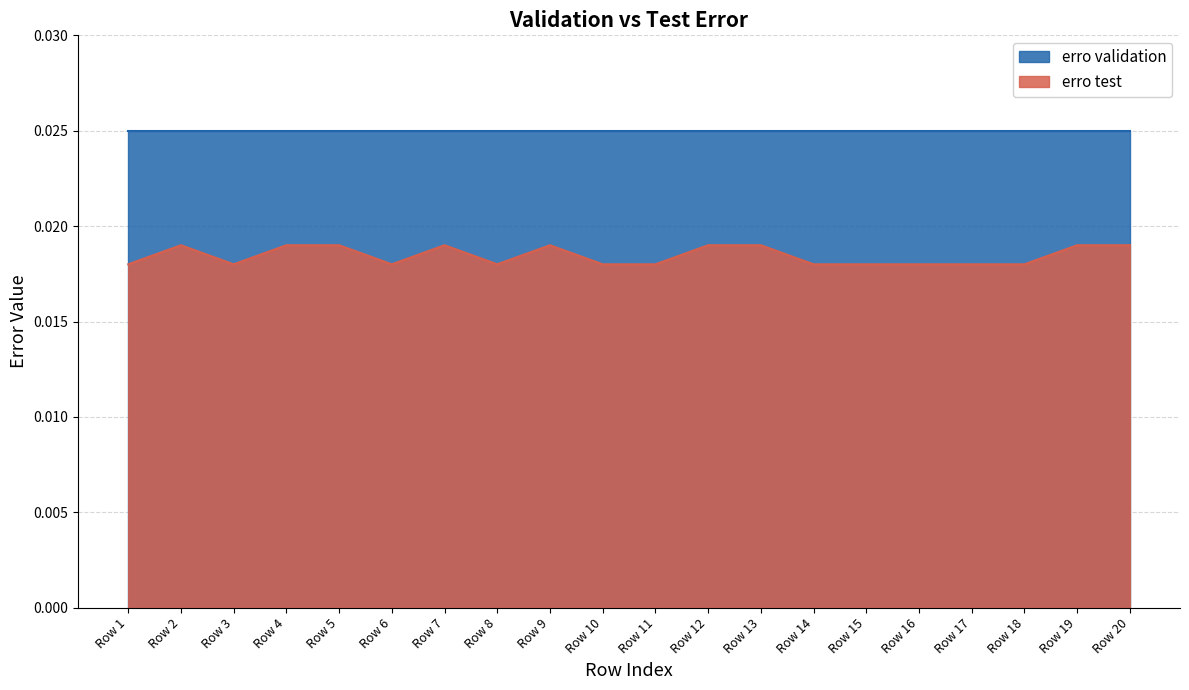

Count the values in the range 0 to 1.

20